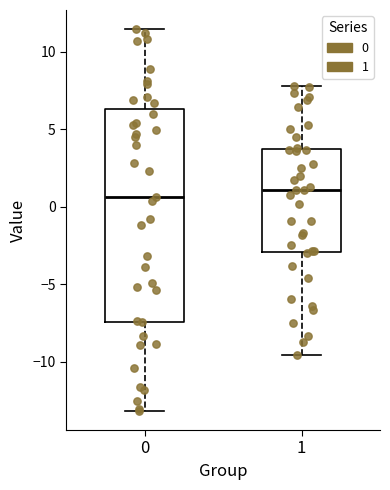

Reading left to right, transcribe this box plot: for each box, give where its median line is, the range the box spans, and where its two whiskers end, as read against the y-axis. The values are not printed on the chart, so give them approximately, as read against the axis.

0: median 0.5, box -7.5 to 6.5, whiskers -13.0 to 11.5
1: median 1.0, box -3.0 to 3.5, whiskers -9.5 to 8.0